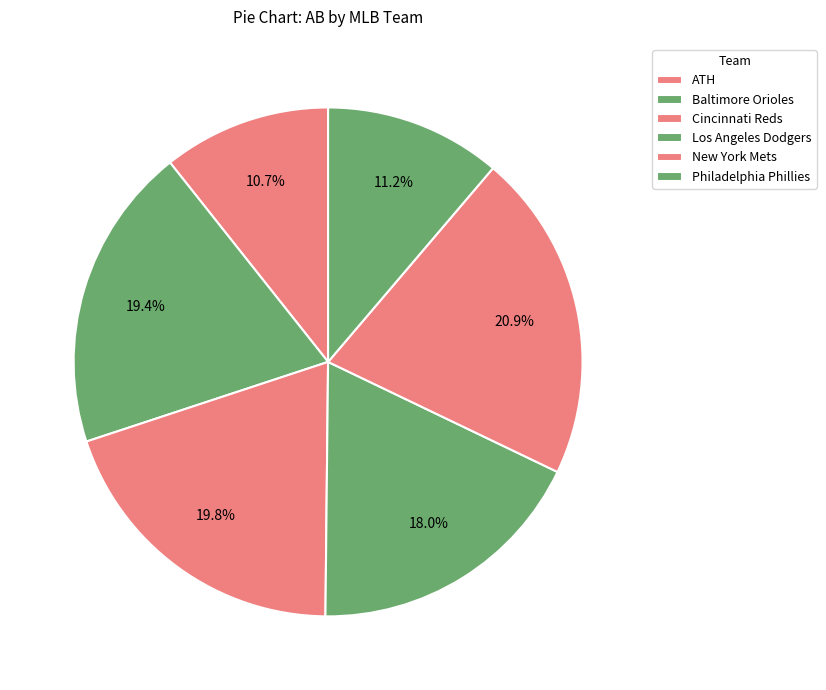

Which category has the biggest portion of the pie?

New York Mets (Lindor)